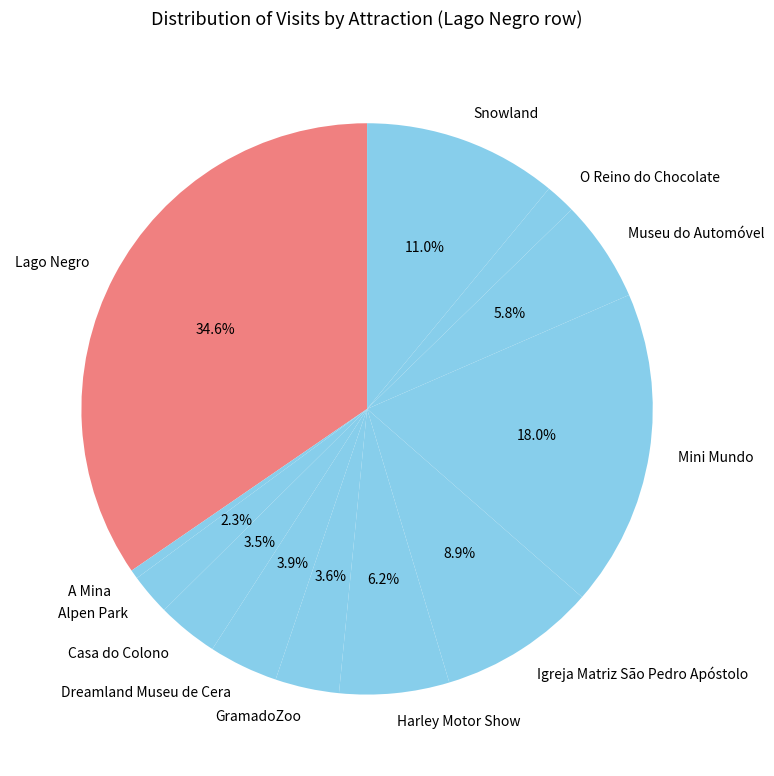

Combined, what portion of the pie is GramadoZoo and Museu do Automóvel?

9.4%